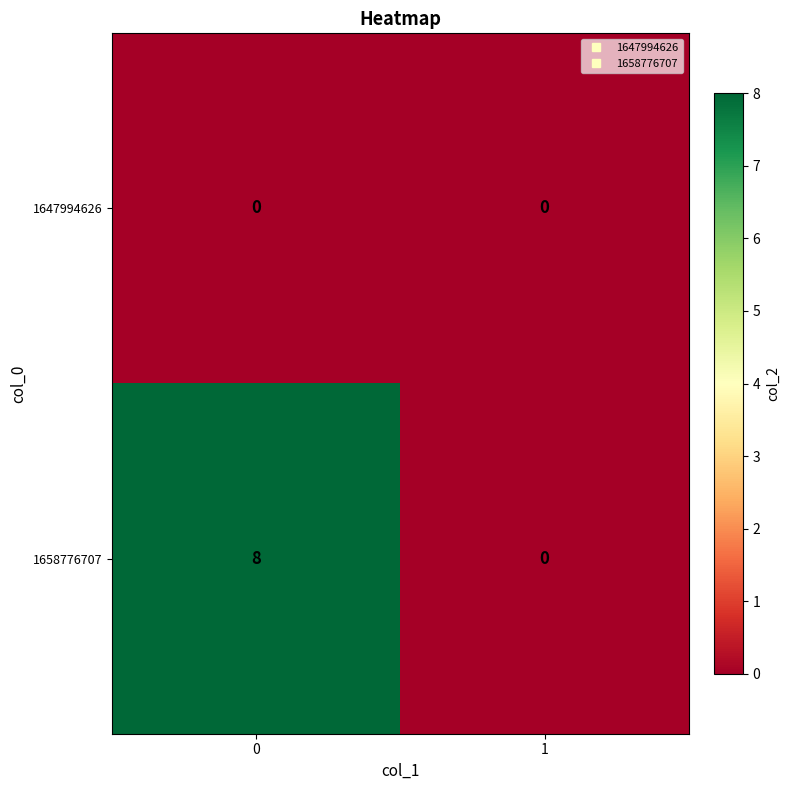

What is the spread (max minus min) of values at 0?

8